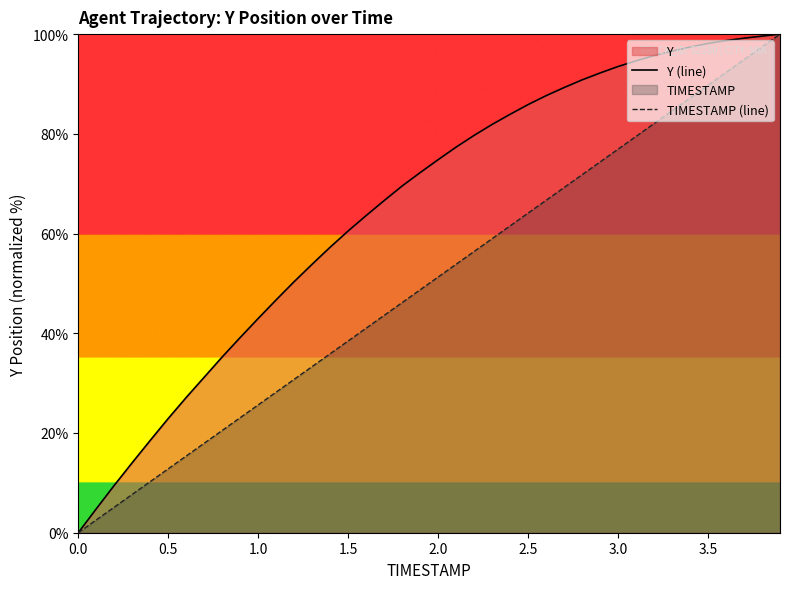

At how many categories does at least one series exceed 53?

27